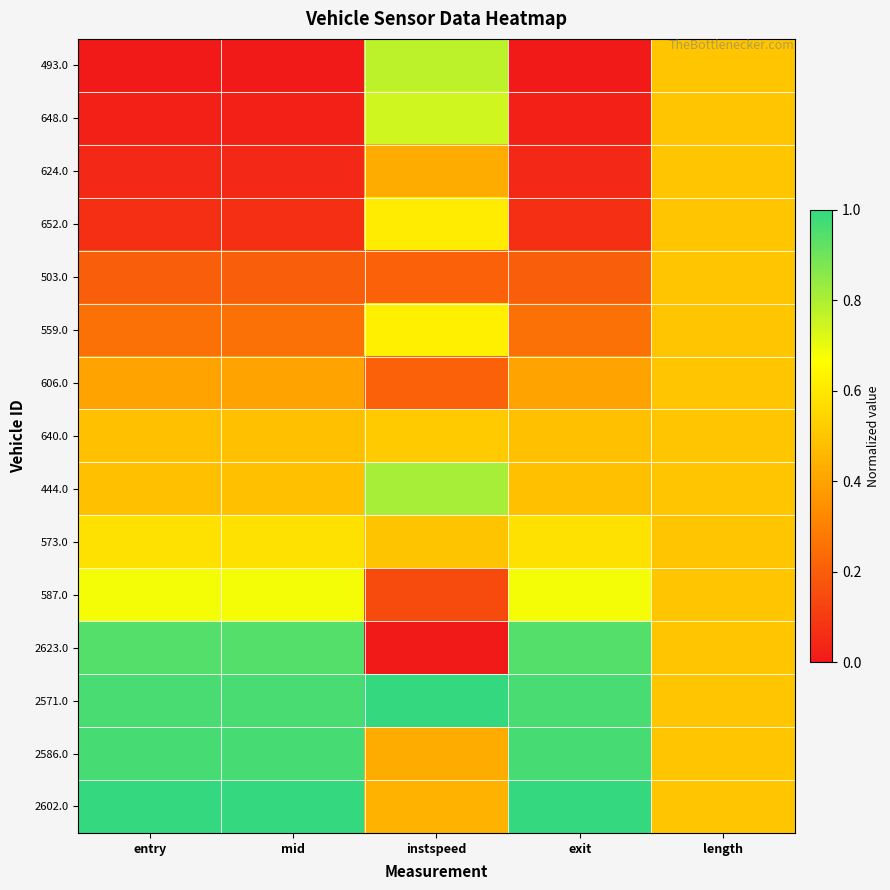

Which series has the largest range (max minus min)?

2623.0